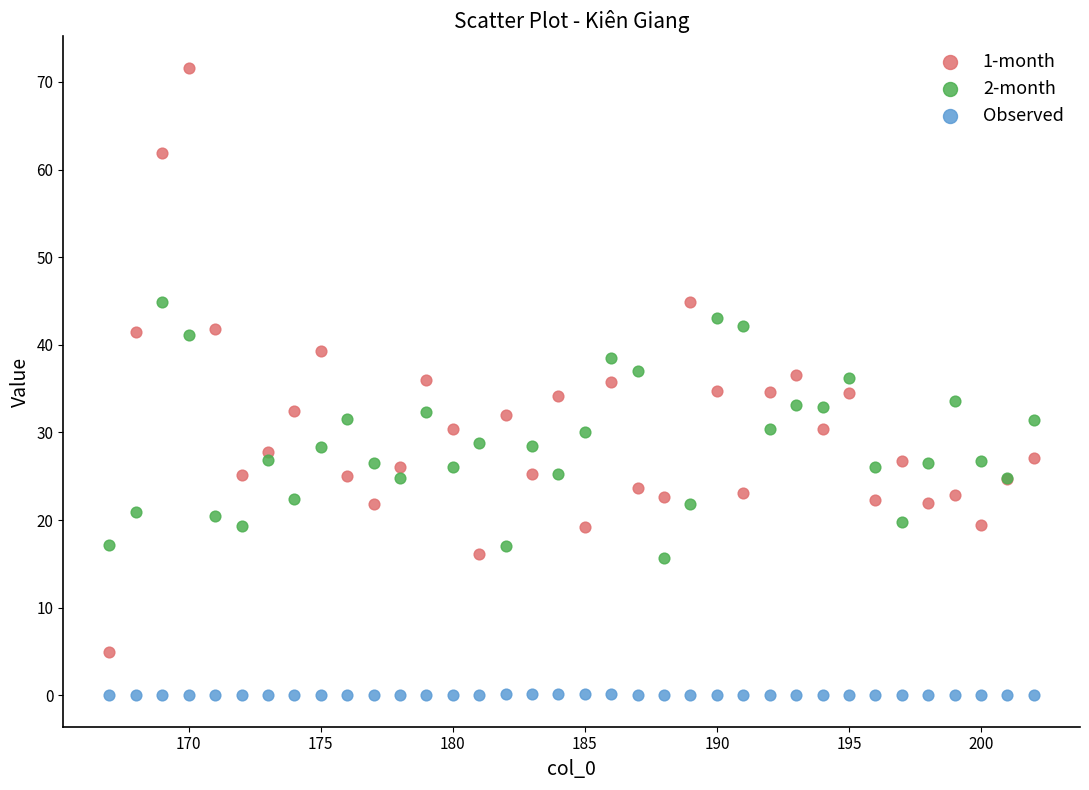

Which series contains the lowest Y value?

Observed